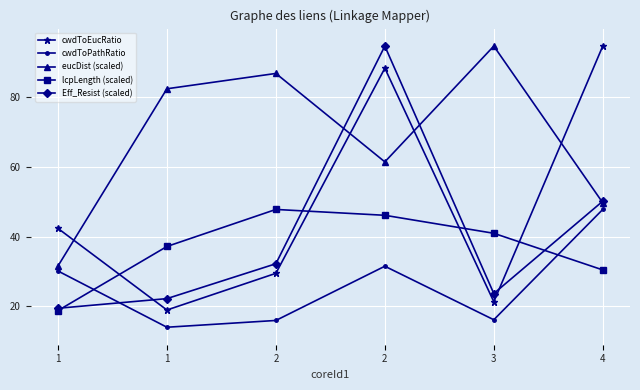

How many data points in Eff_Resist (scaled) are less than 32?

3